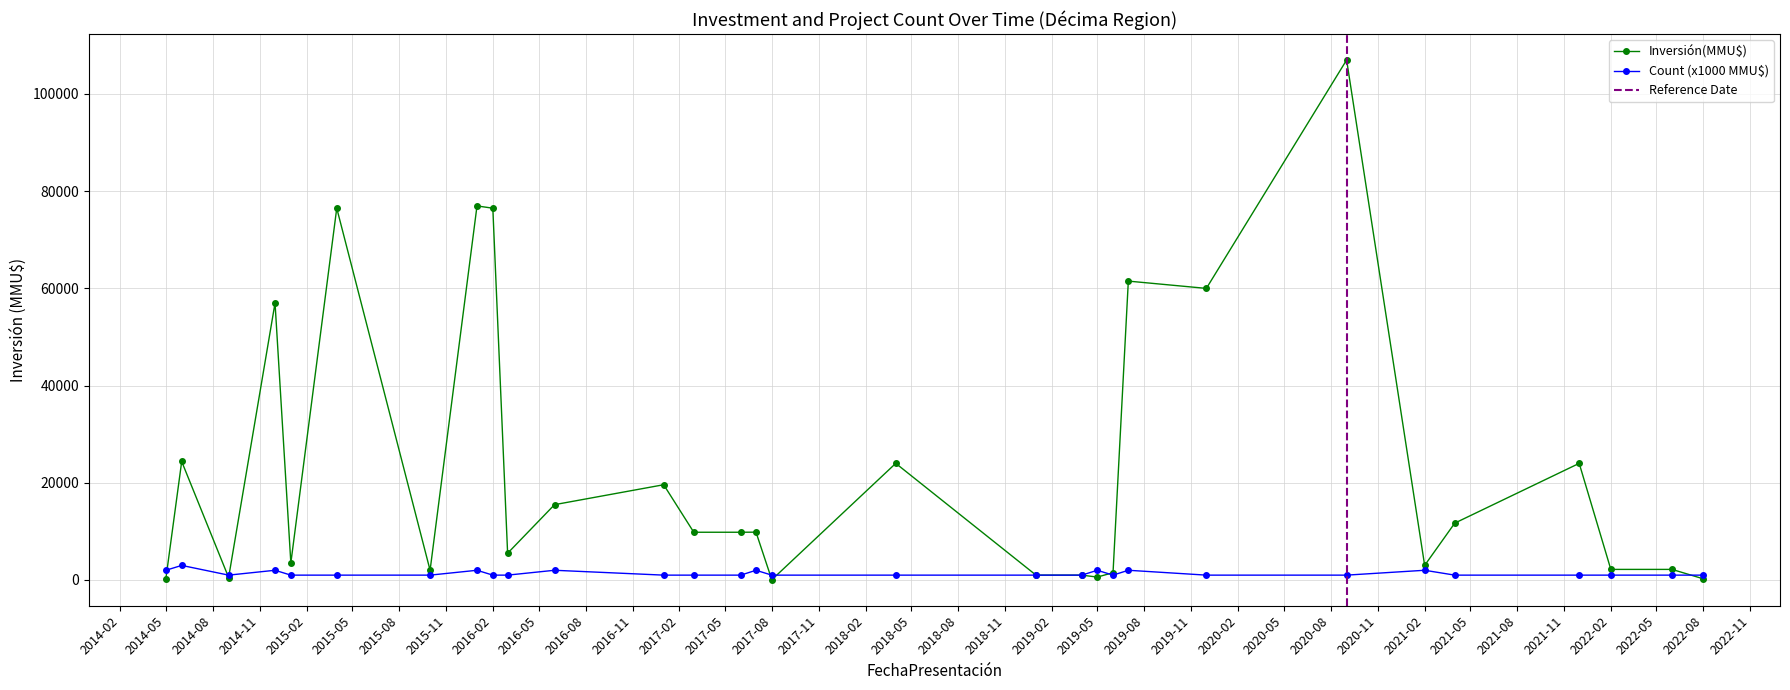

Which series has the largest range (max minus min)?

Inversión(MMU$)